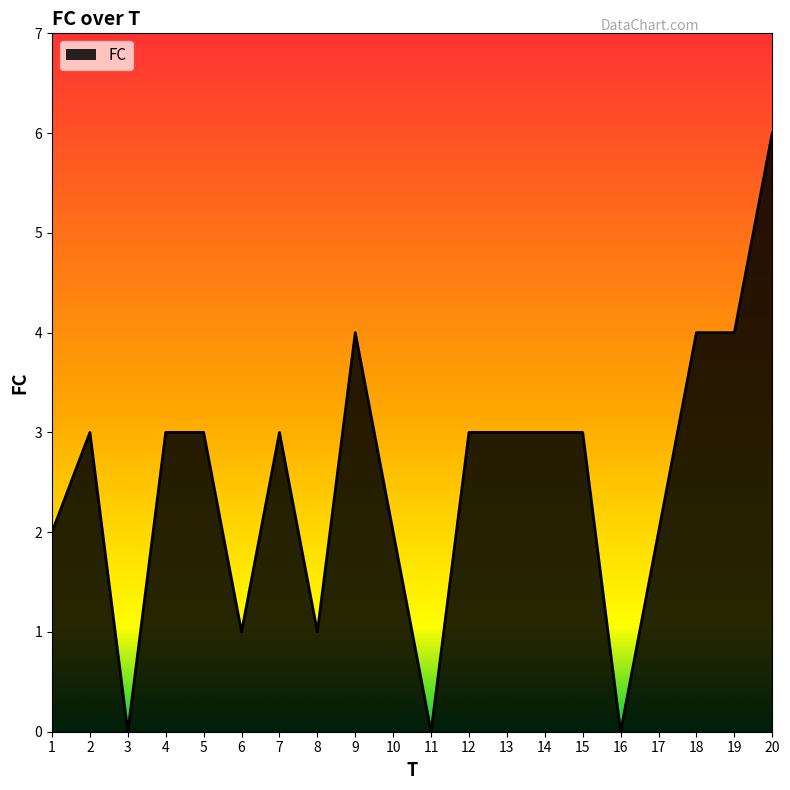

The chart shows a value of 4 at 18. True or false?

True